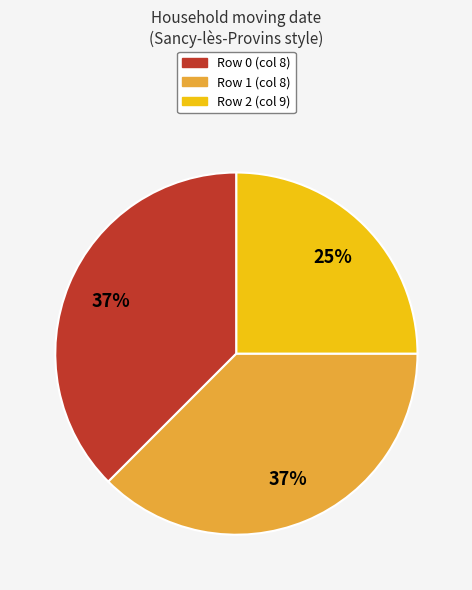

Combined, do Row 2 (col 9) and Row 1 (col 8) account for over 50%?

Yes